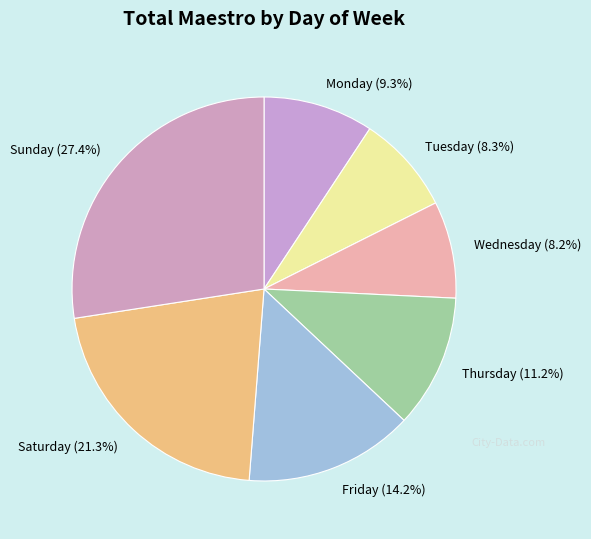

To the nearest percent, what percentage of the pie is Saturday?

21%